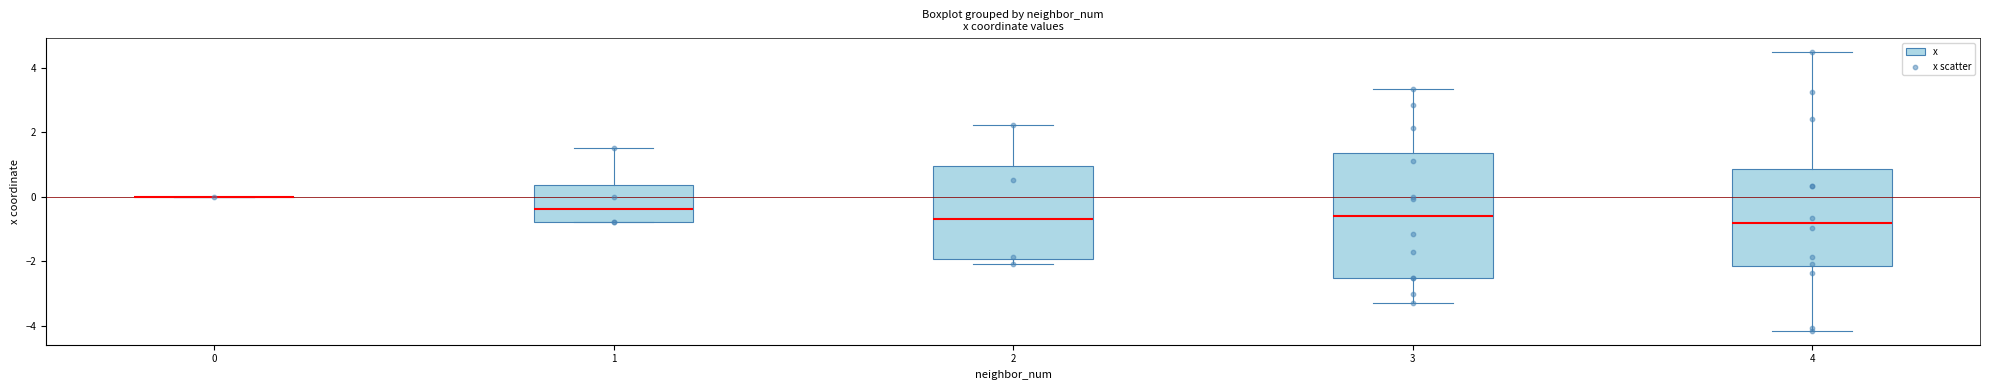

Which series contains the lowest Y value?

x